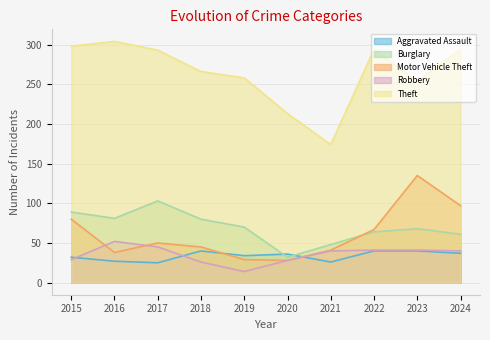

Which series has the largest total across all categories?

Theft